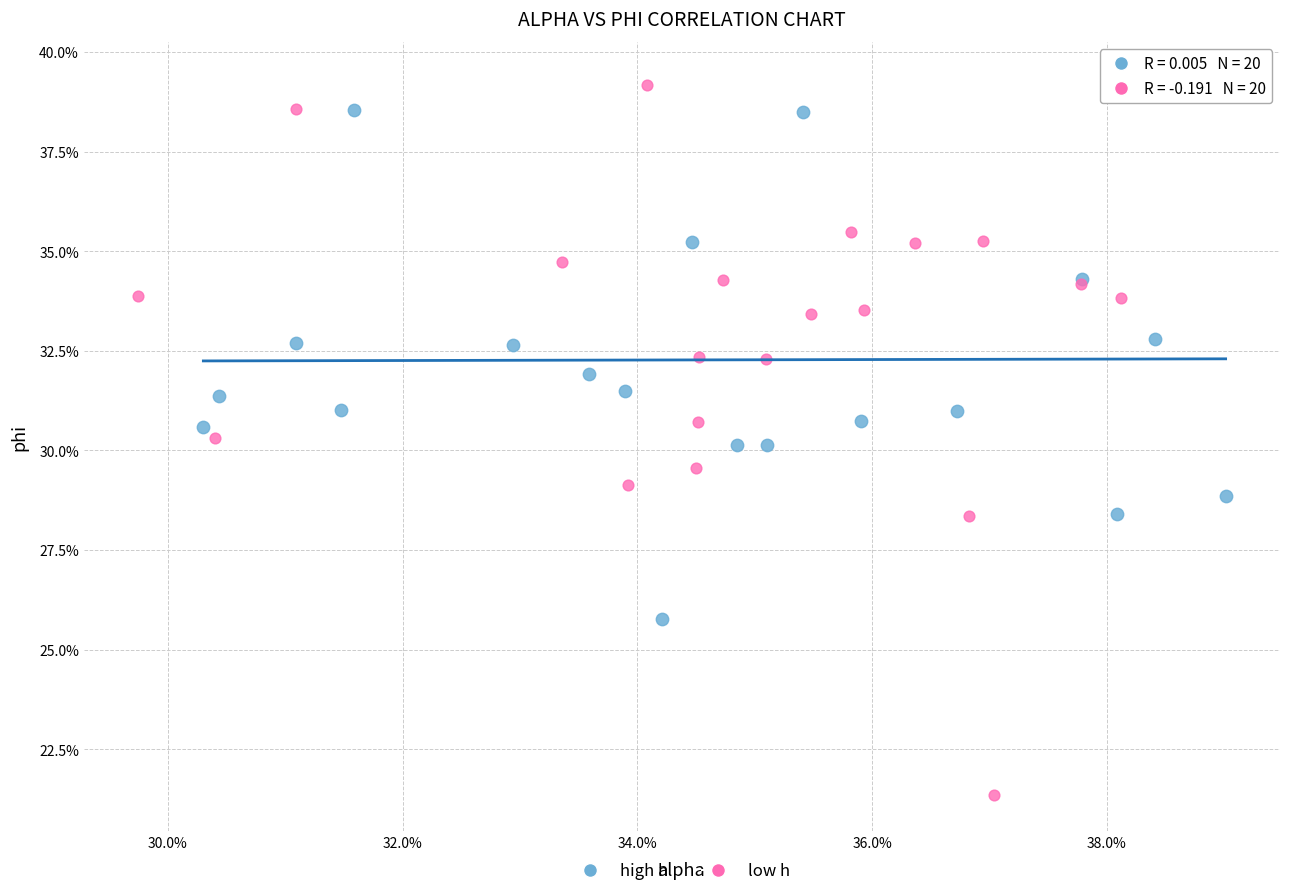

Which series reaches the maximum Y coordinate?

high h